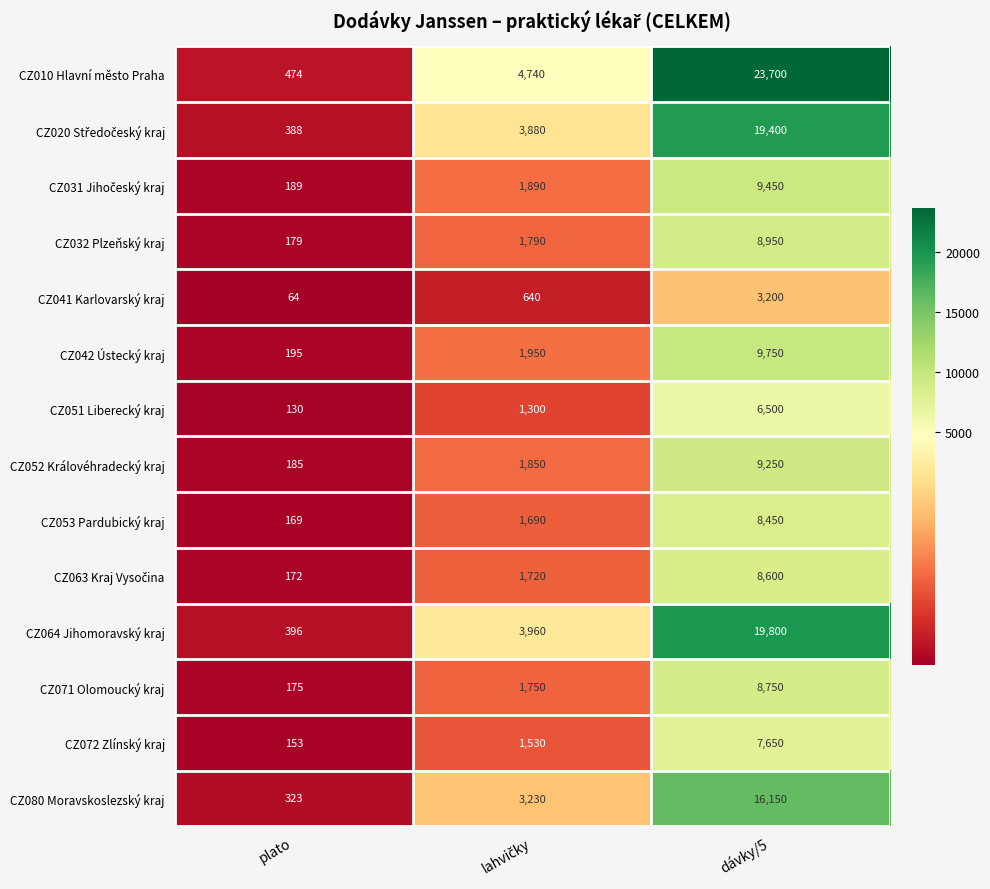

The CZ080 Moravskoslezský kraj series shows 323 at plato. True or false?

True